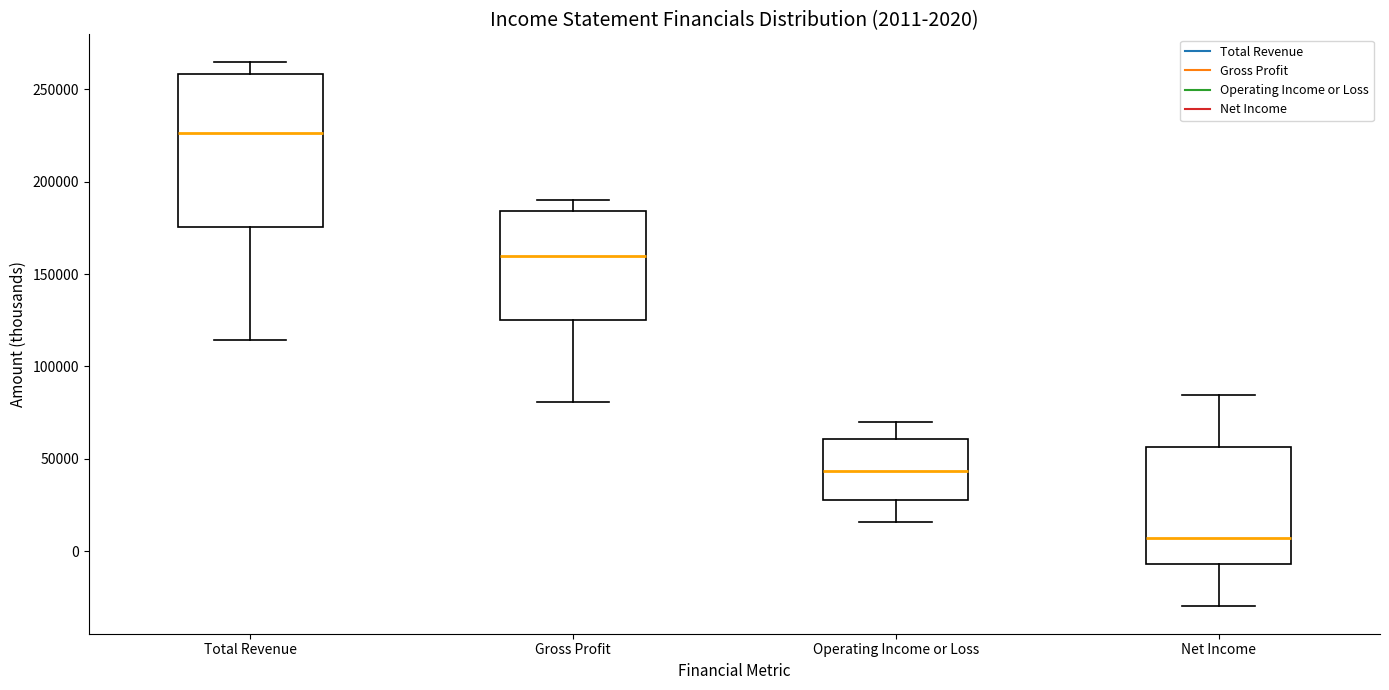

Which box's median line is the highest?

Total Revenue